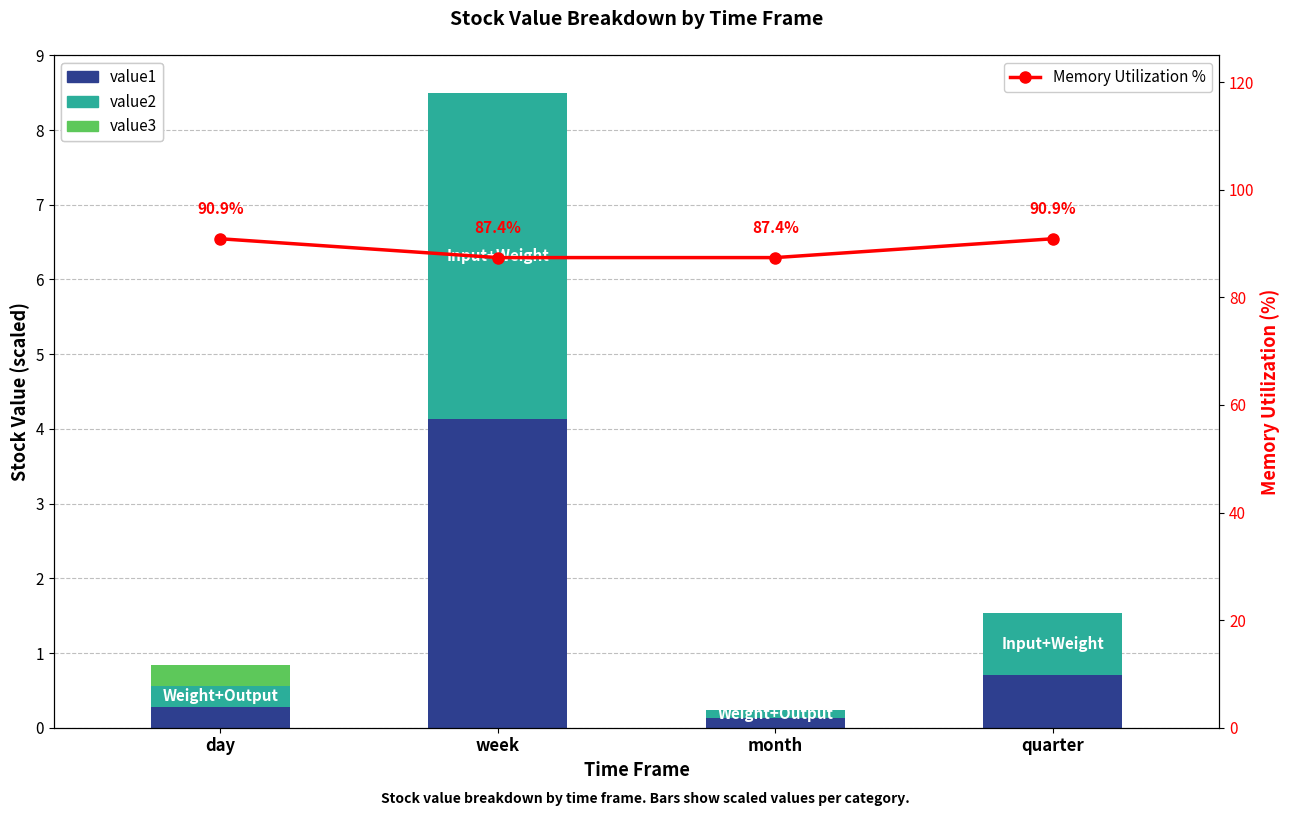

The Memory Utilization % series shows 49.4 at day. True or false?

False